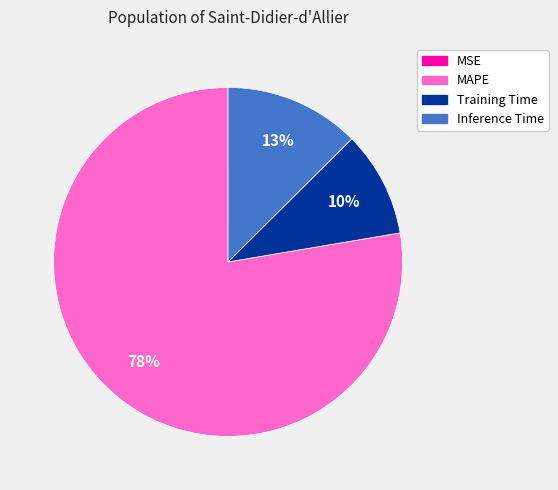

Between Inference Time and MAPE, which is larger?

MAPE